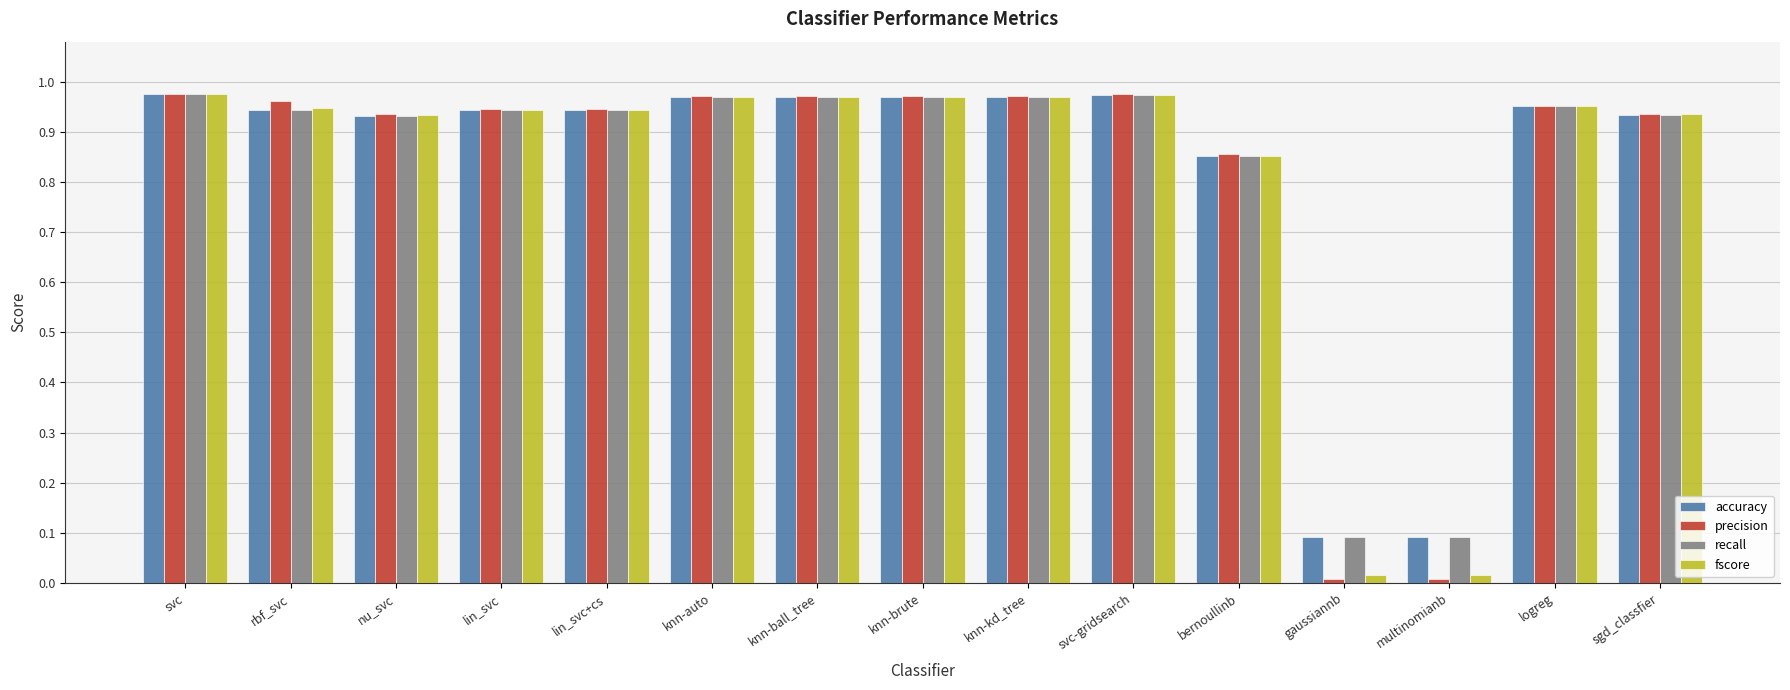

Is it true that accuracy equals 0.5 at rbf_svc?

False